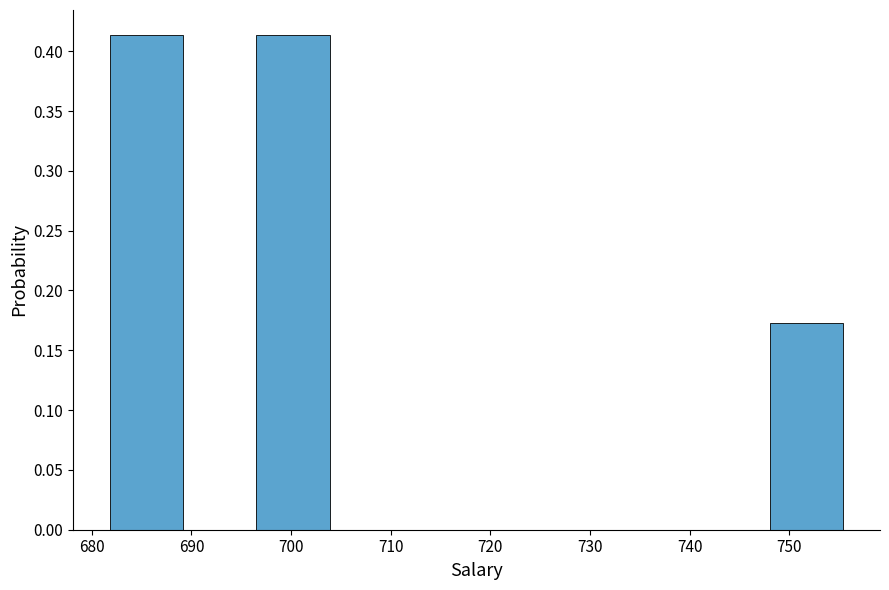

How tall is the bar that spans 682 to 689 on the x-axis? Neither the bar edges nor the heights are printed on the chart, so give them approximately, as read against the axes.

0.415